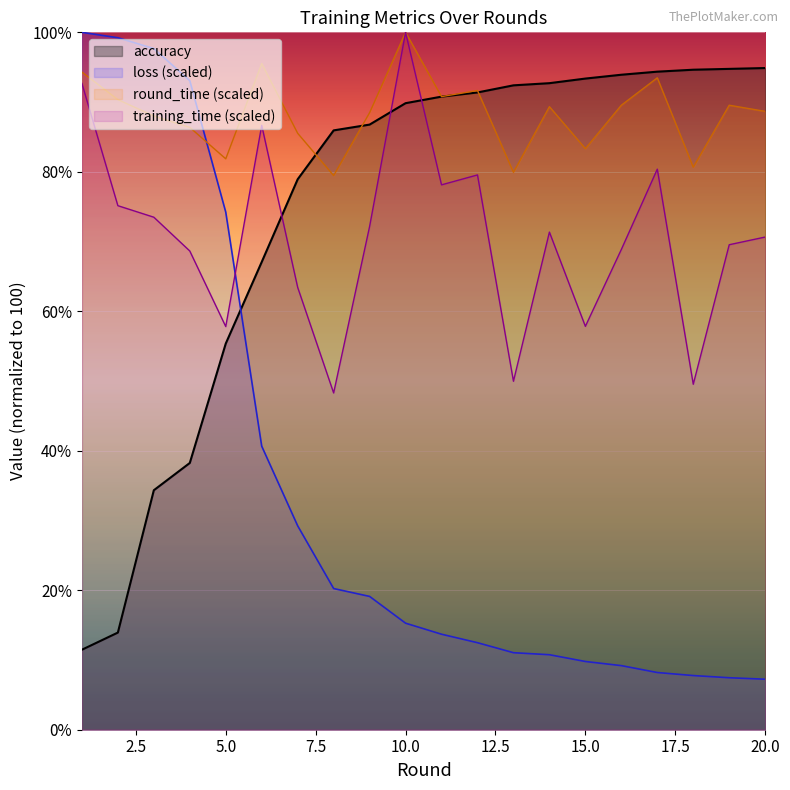

What is the spread (max minus min) of values at 2?

85.3